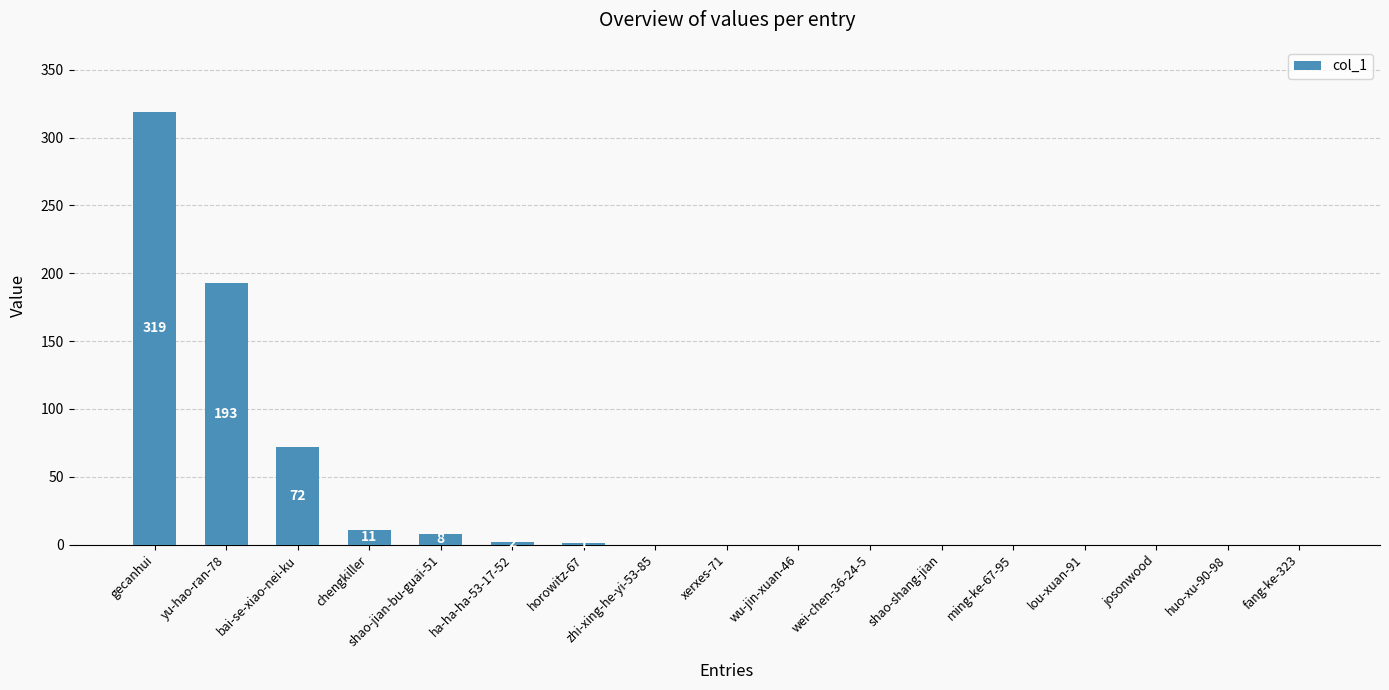

The chart shows a value of 8 at shao-jian-bu-guai-51. True or false?

True